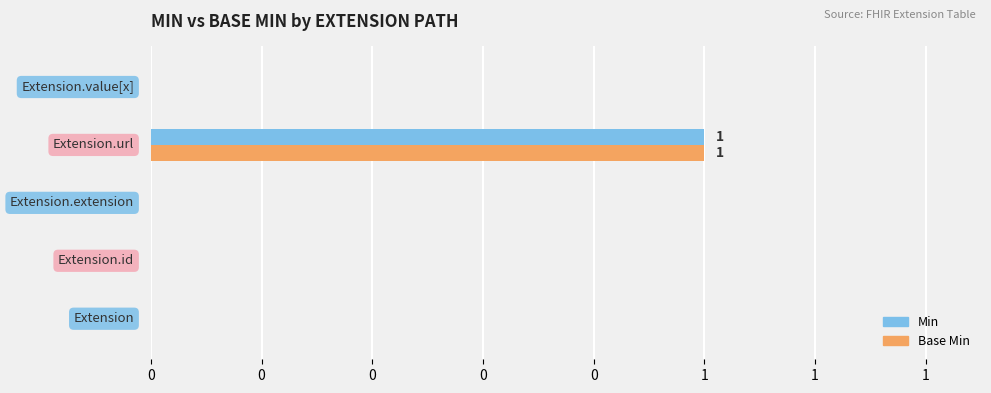

What are all the series names shown in the legend?

Min, Base Min